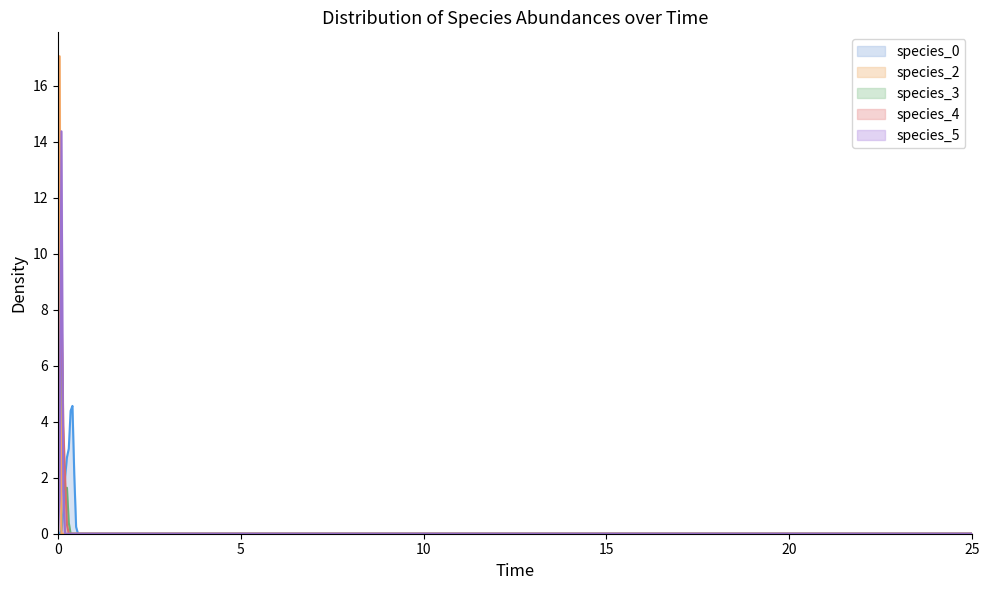

What is the highest value of the species_4 series?

8.4